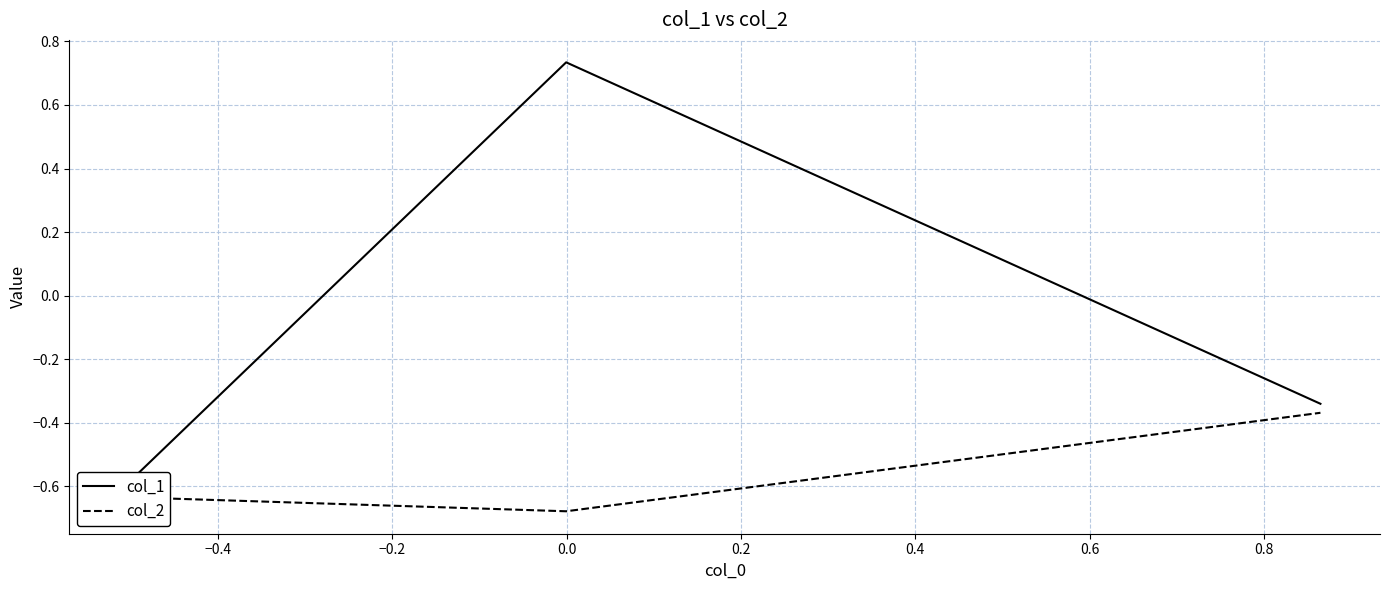

Between −0.4 and −0.2, which series saw the biggest shift?

col_1